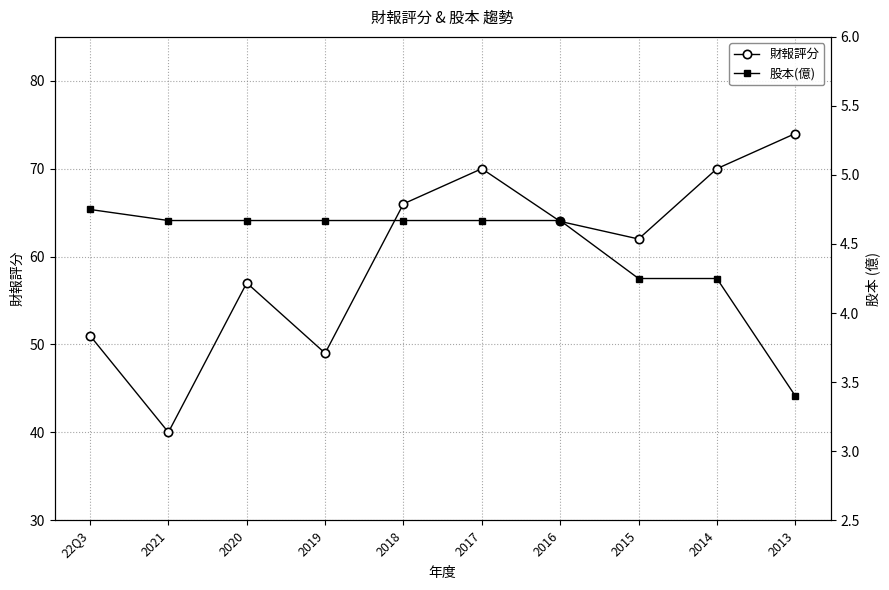

The value of 股本(億) at 2018 is 2.3. True or false?

False